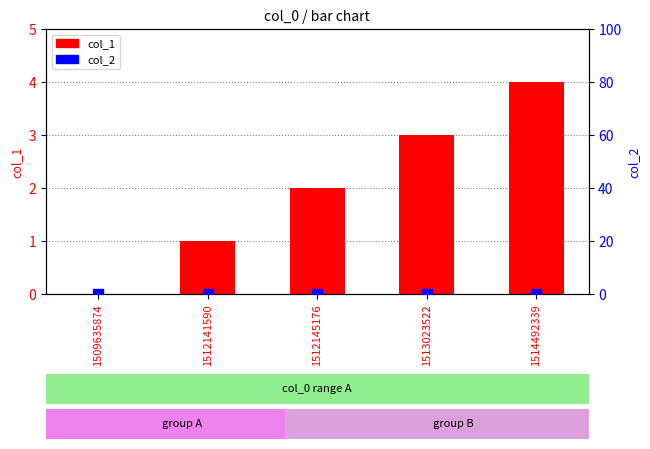

Which series contains the lowest Y value?

col_1